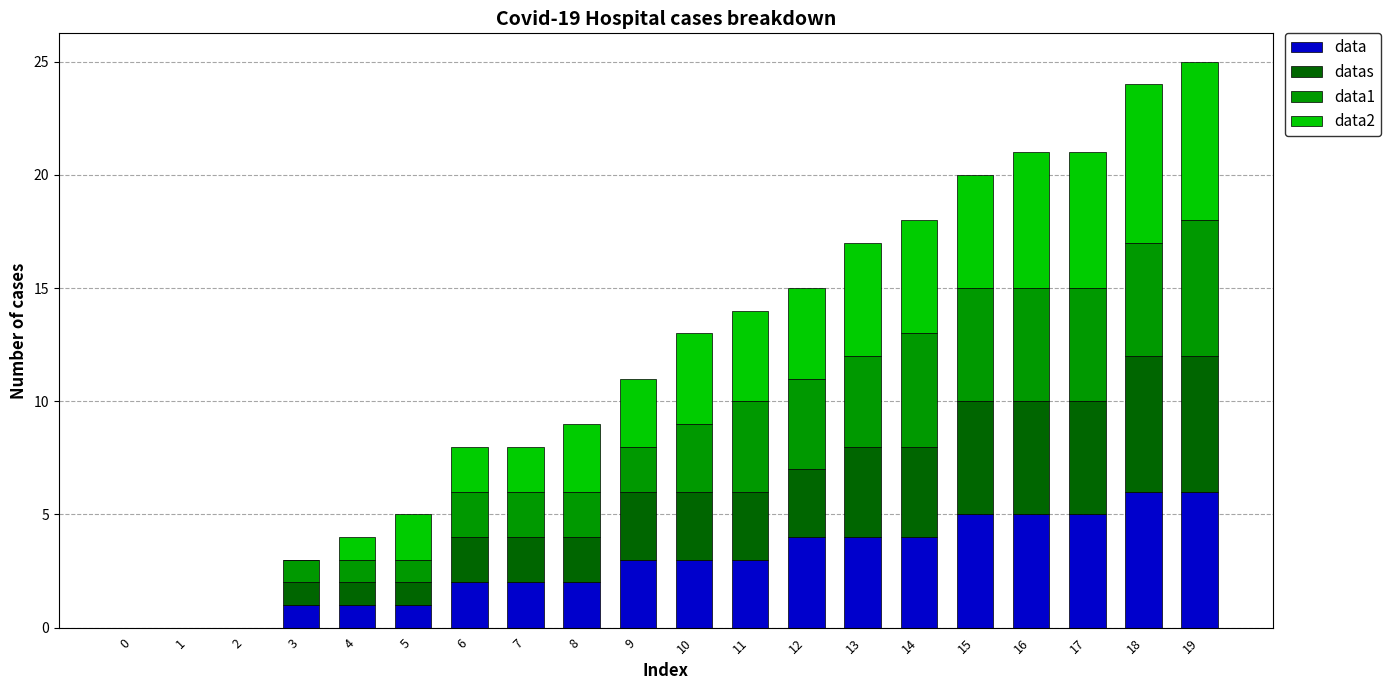

What is the highest value of the data series?

6